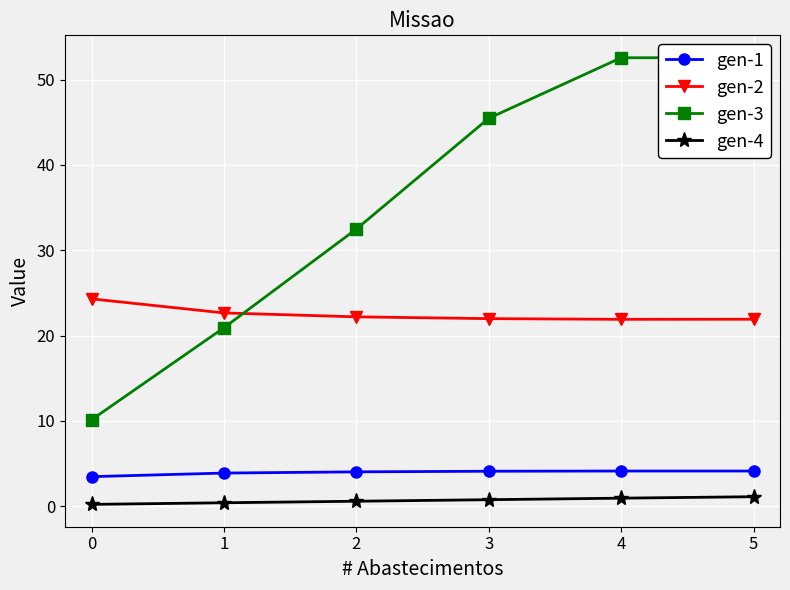

The value of gen-1 at 5 is 6.9. True or false?

False